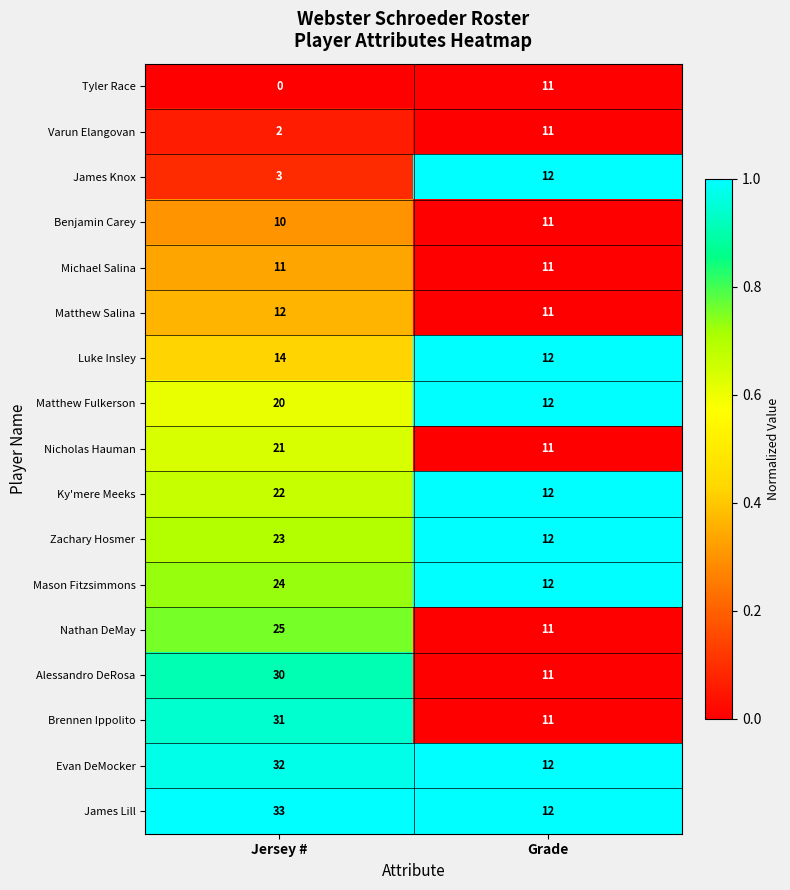

At which category is the sum across all series the highest?

Jersey #